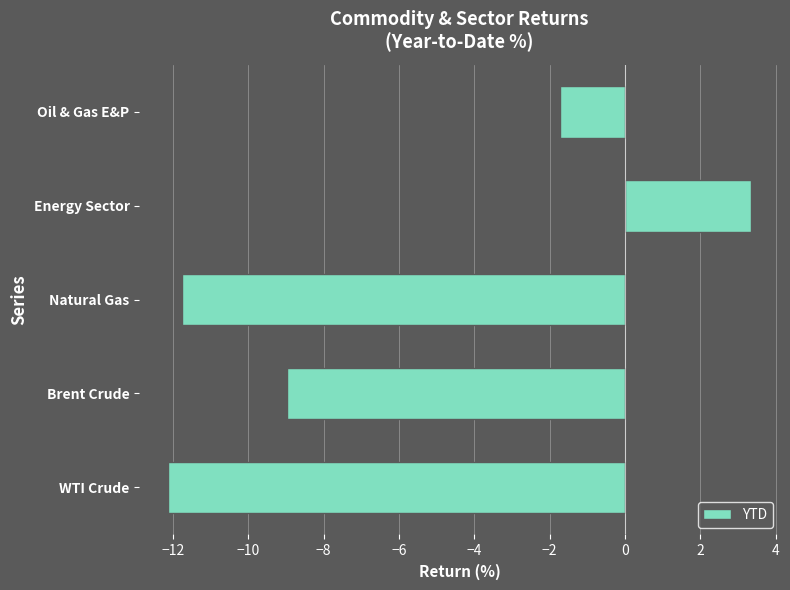

What is the average value?

-6.2